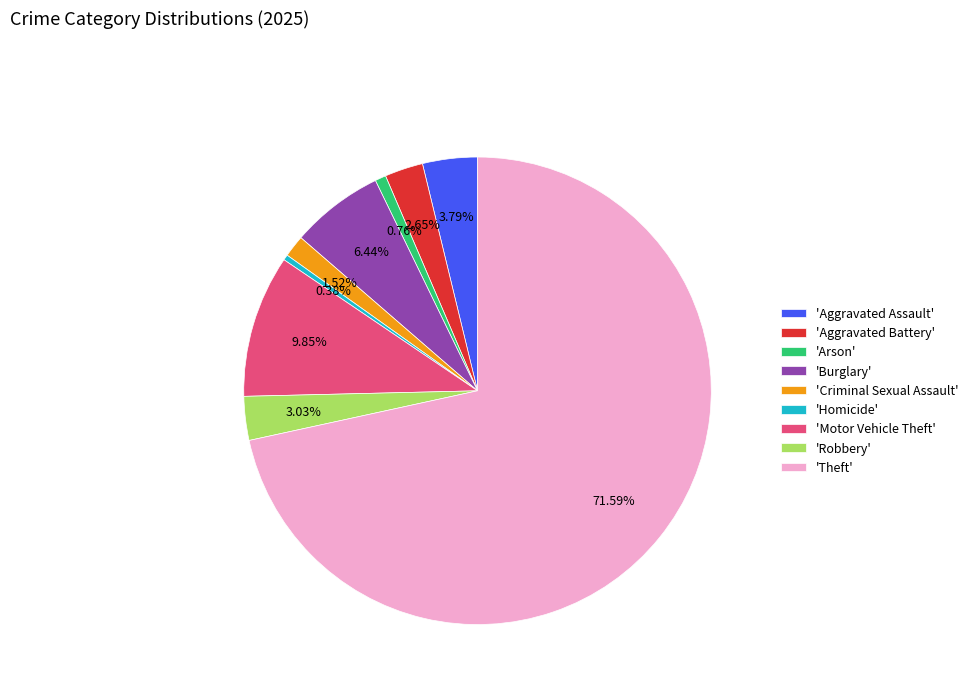

Count the number of slices in the pie.

9